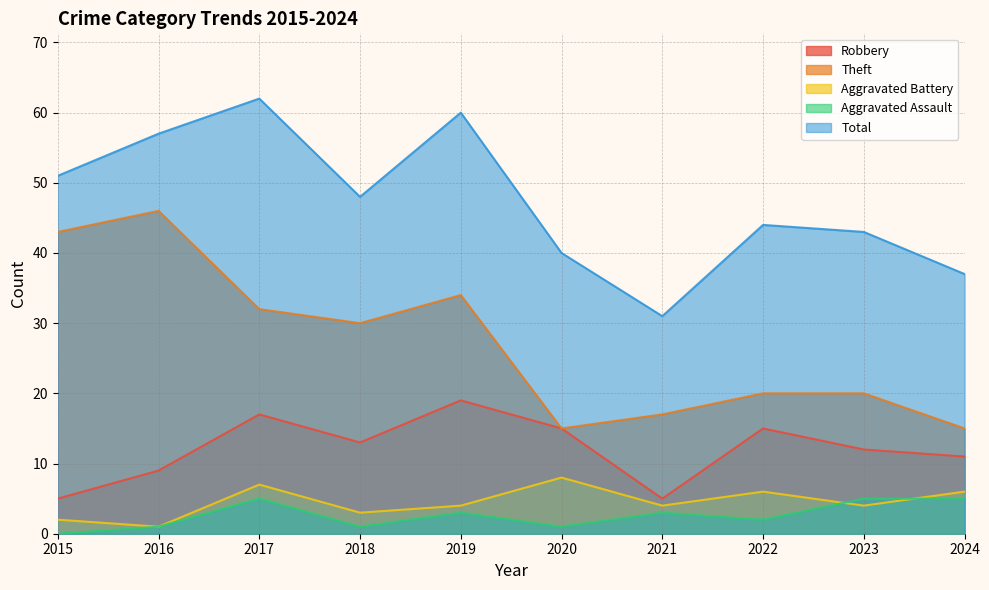

How many series are shown in this chart?

5